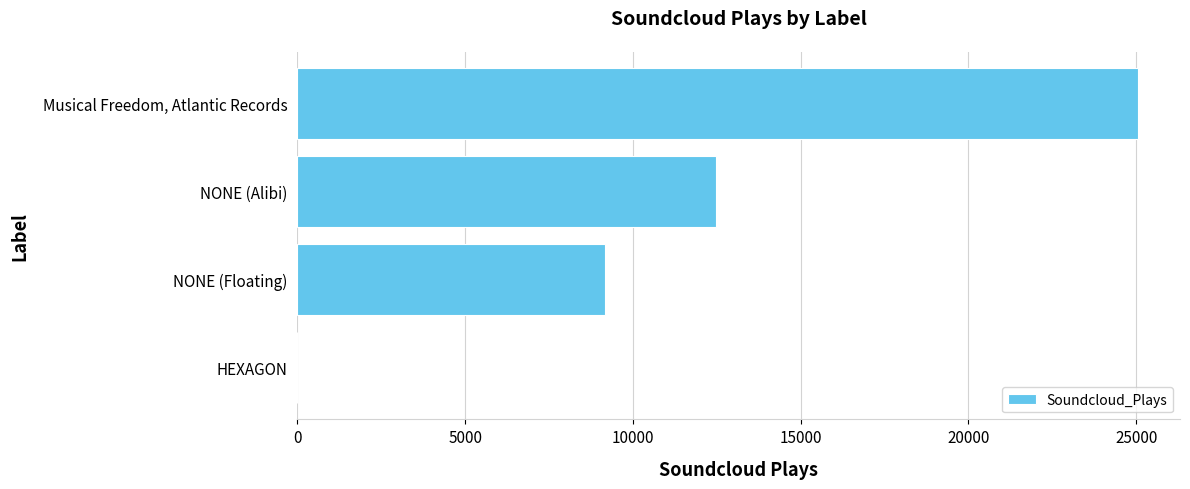

How many positive values are there?

3